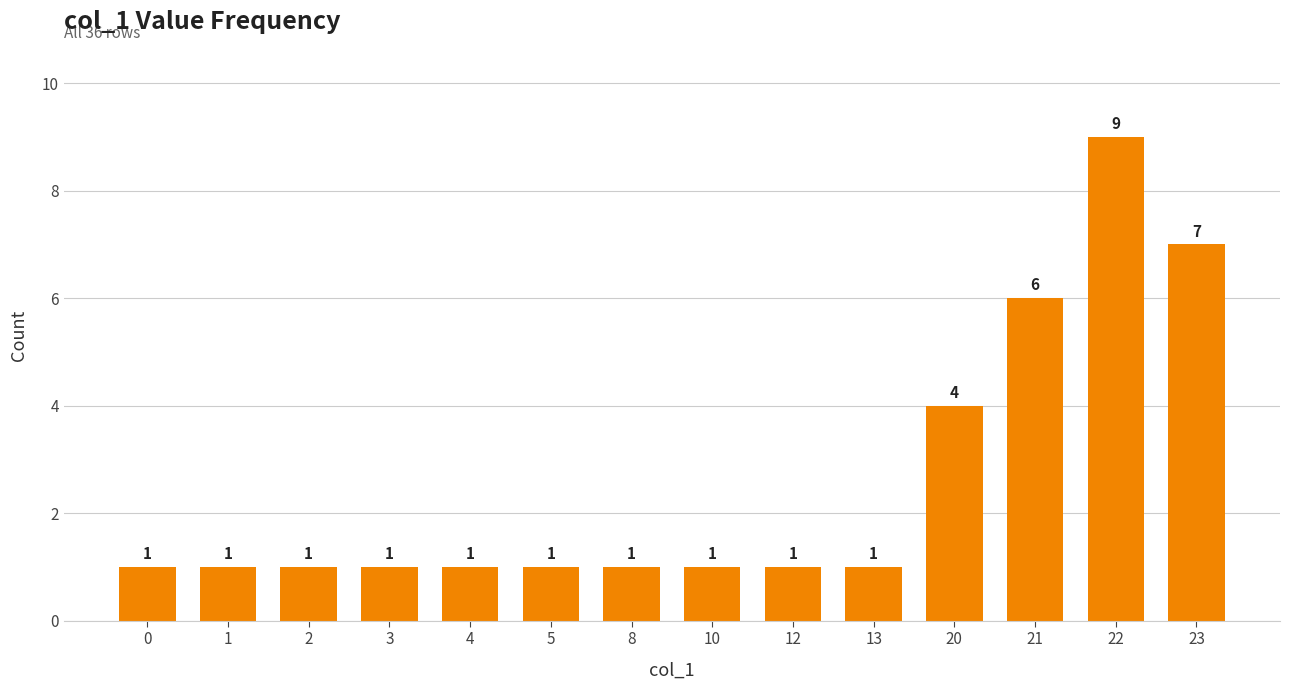

Does the chart contain stacked bars?

No